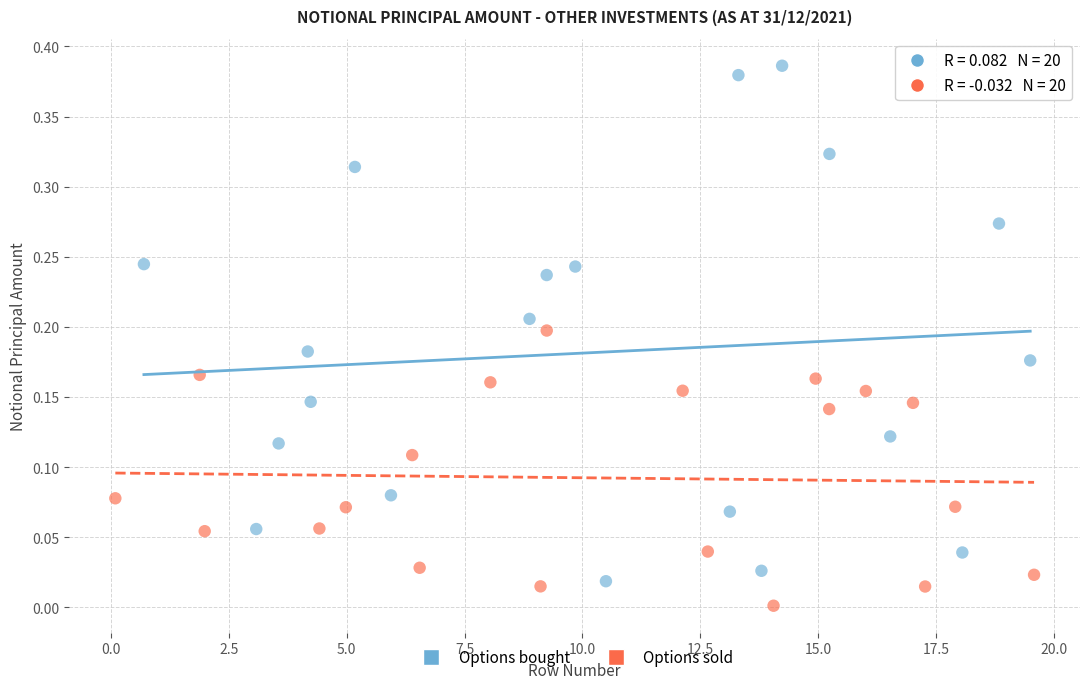

Which series contains the highest Y value?

Options bought